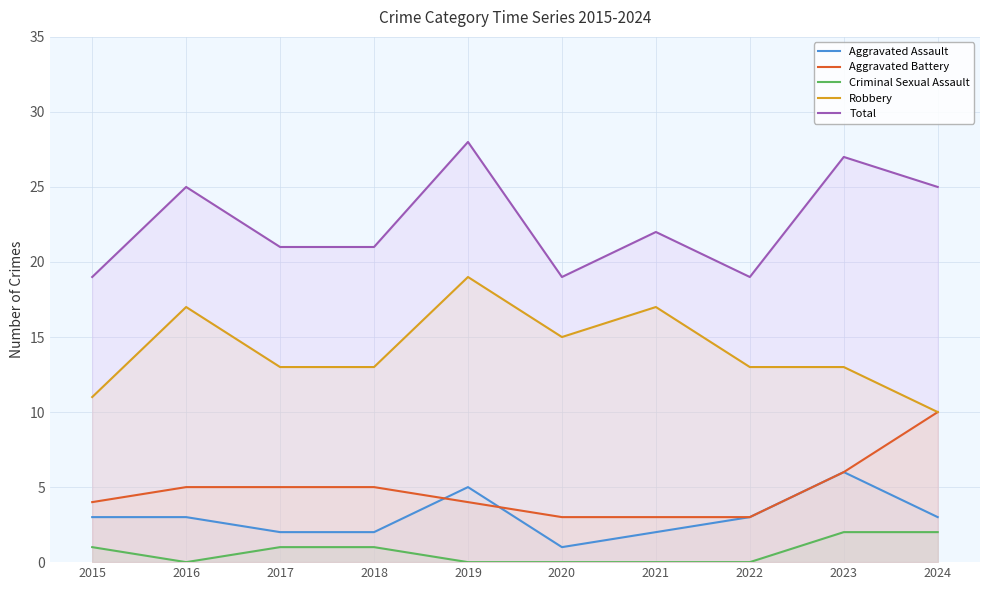

Where is Criminal Sexual Assault nearest to the value 1?

2015